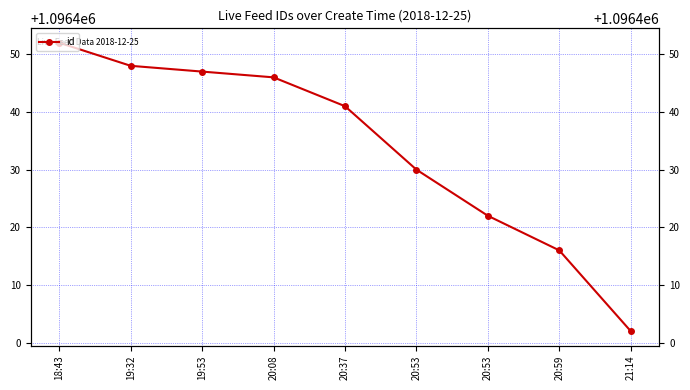

Which category has the lowest value across all series?

21:14